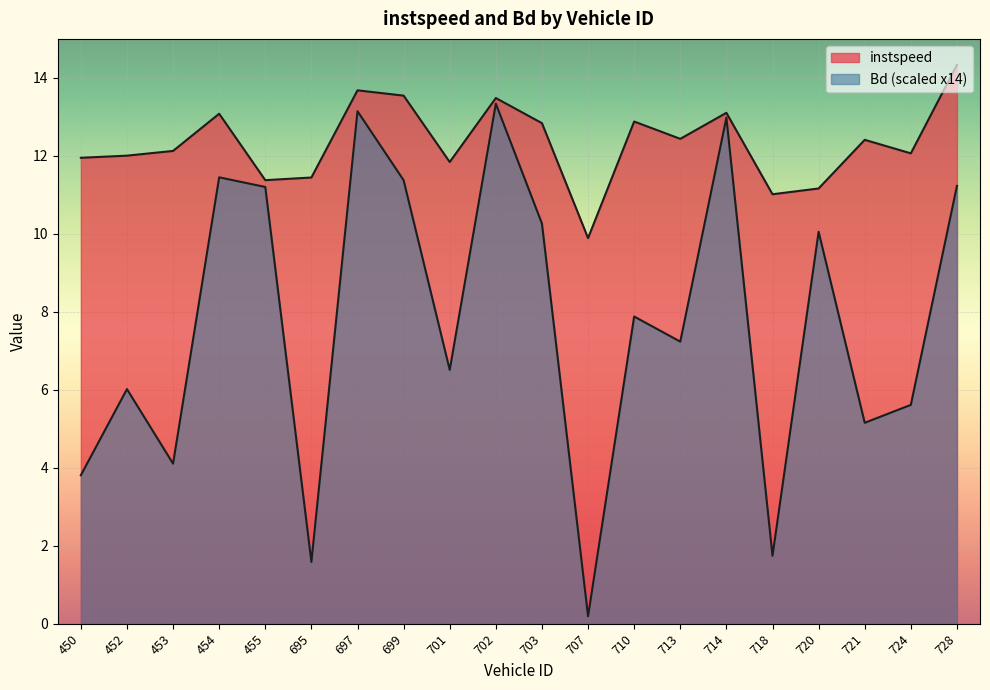

The instspeed series shows 19.9 at 721. True or false?

False